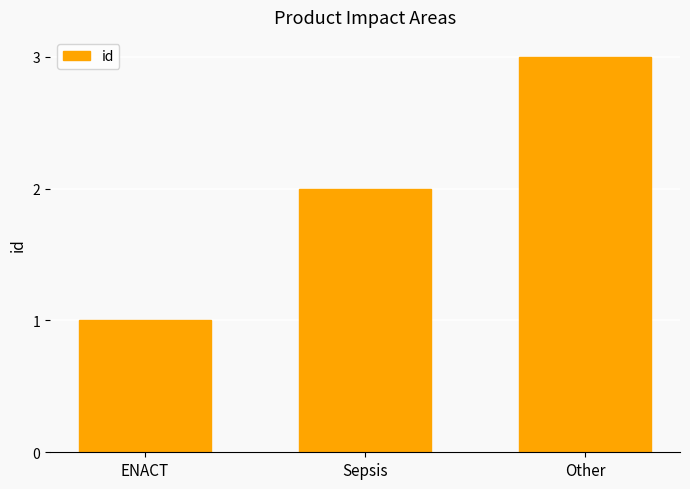

True or false: the data shows 3 at Other.

True